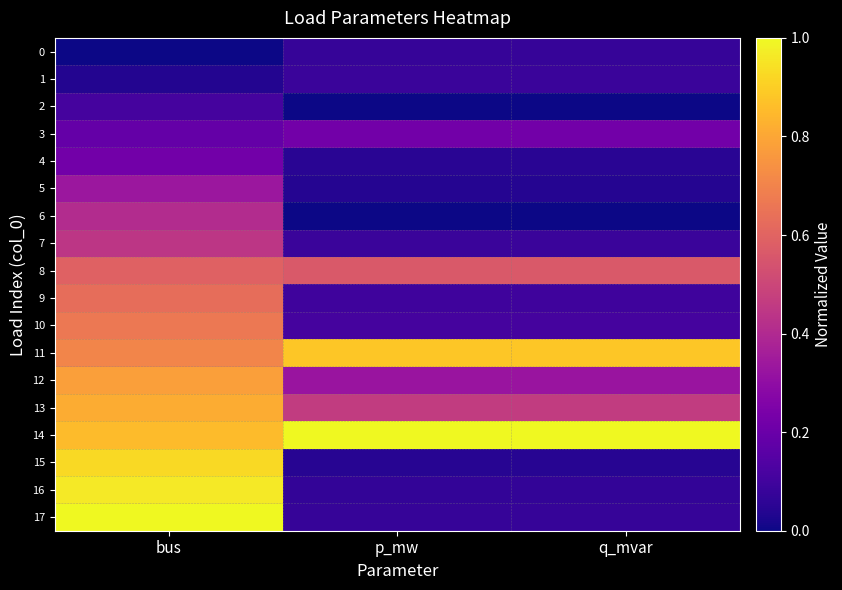

Which has a higher value, q_mvar or p_mw?

q_mvar